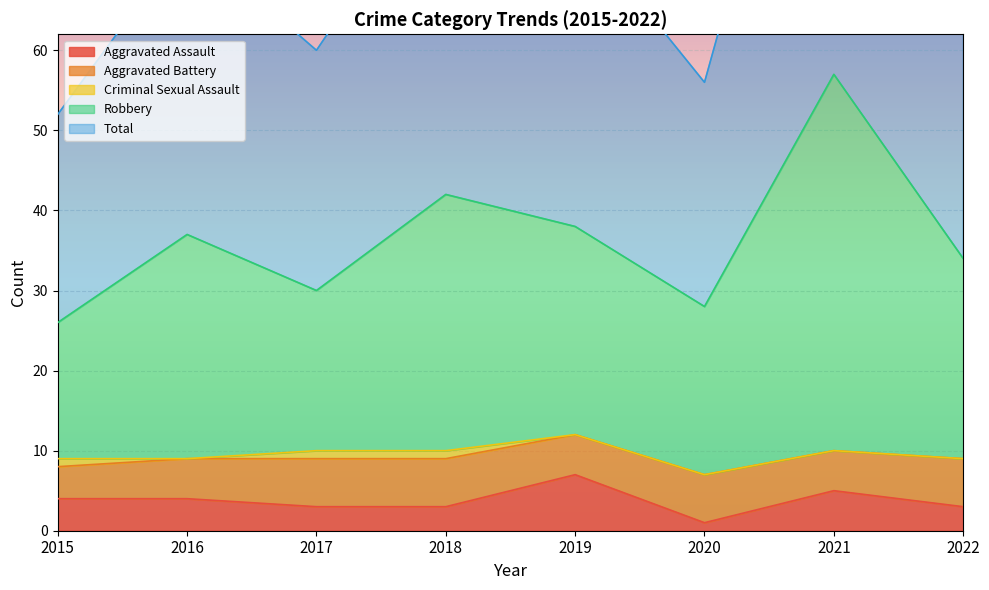

What is the total value across all series at 2015?

82